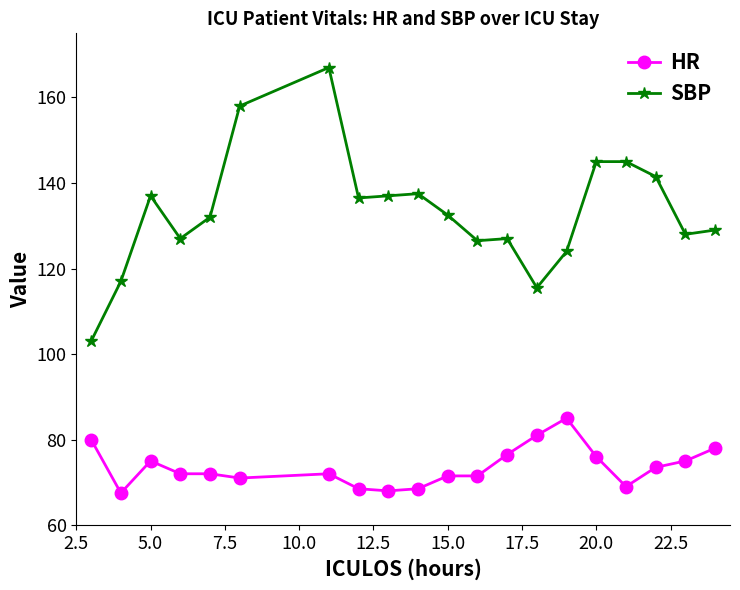

What is the lowest value of the SBP series?

103.0